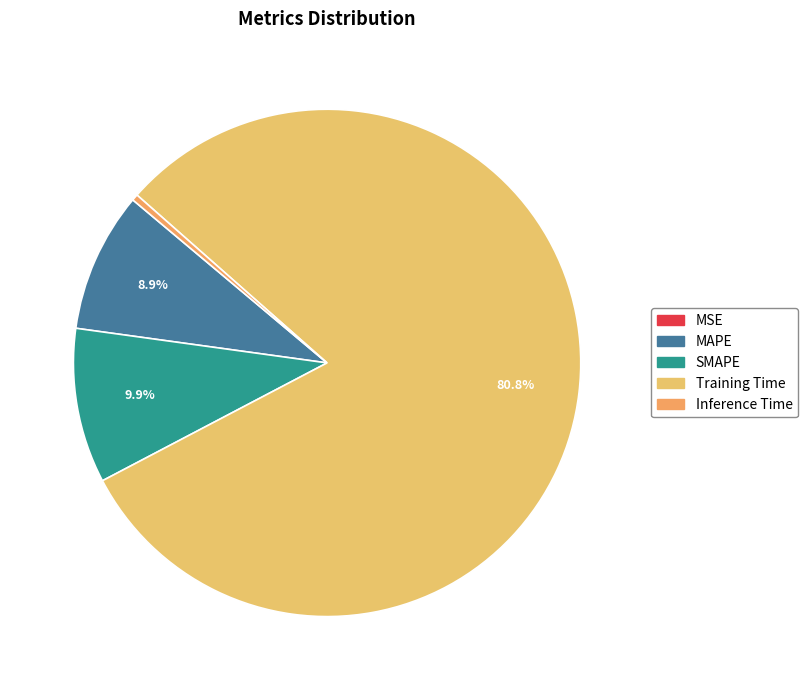

Does Inference Time represent more than half of the total?

No